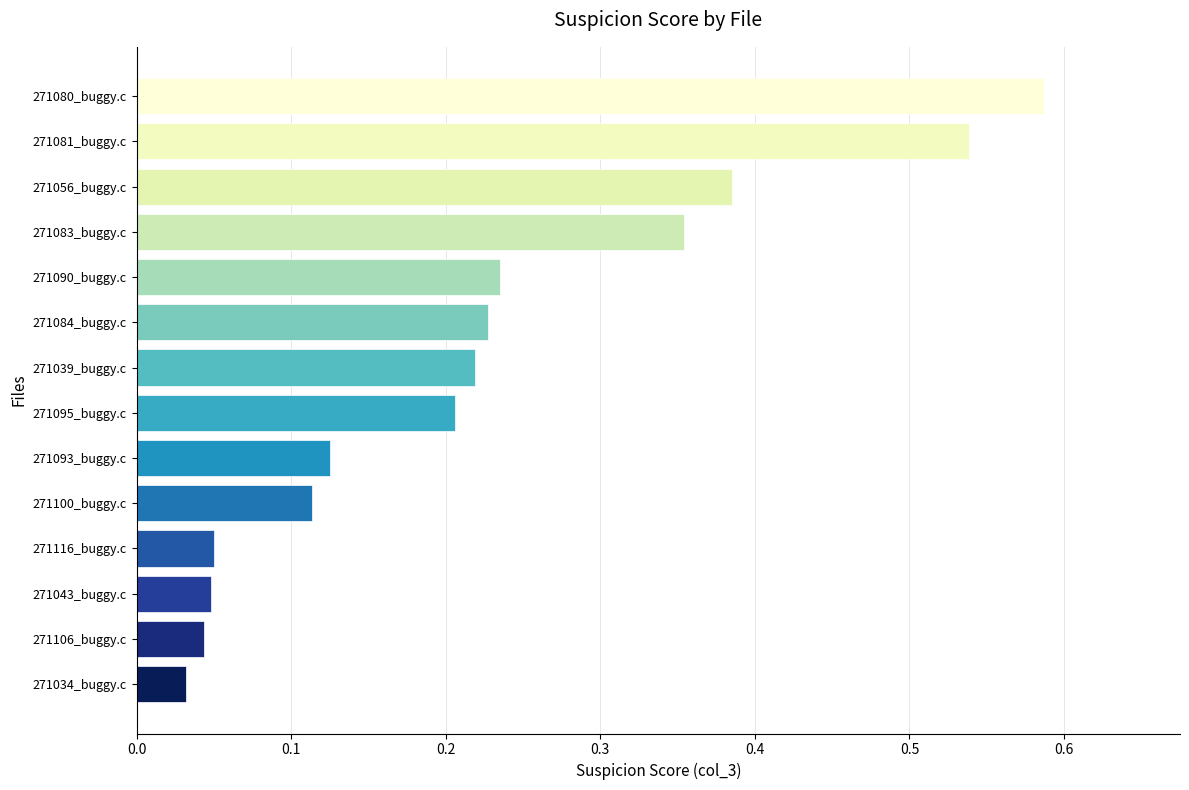

What position from the bottom is 271084_buggy.c?

9